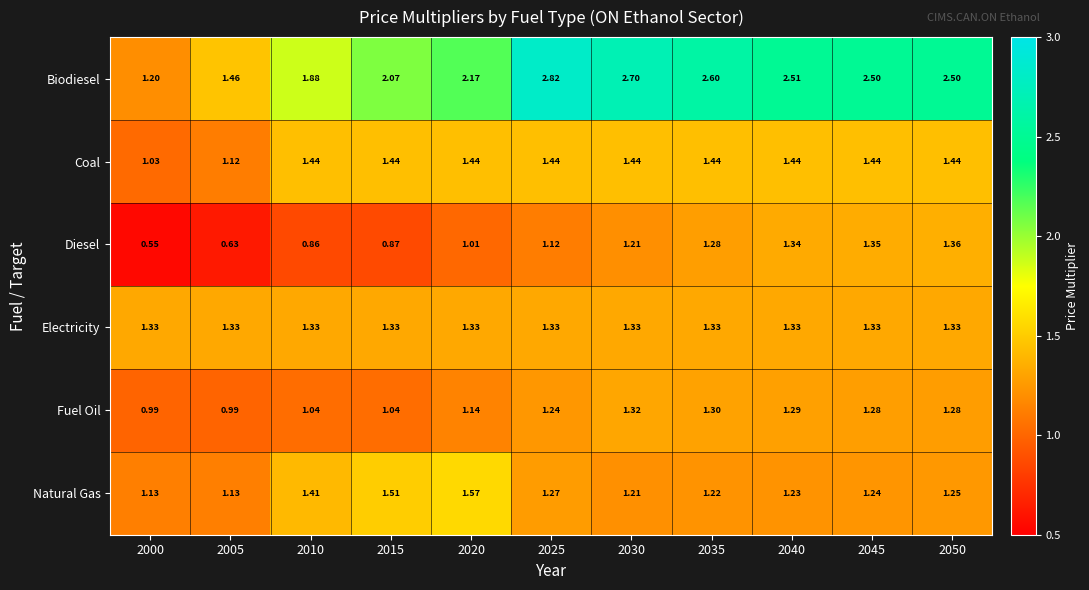

Which series changed the most between 2015 and 2025?

Biodiesel